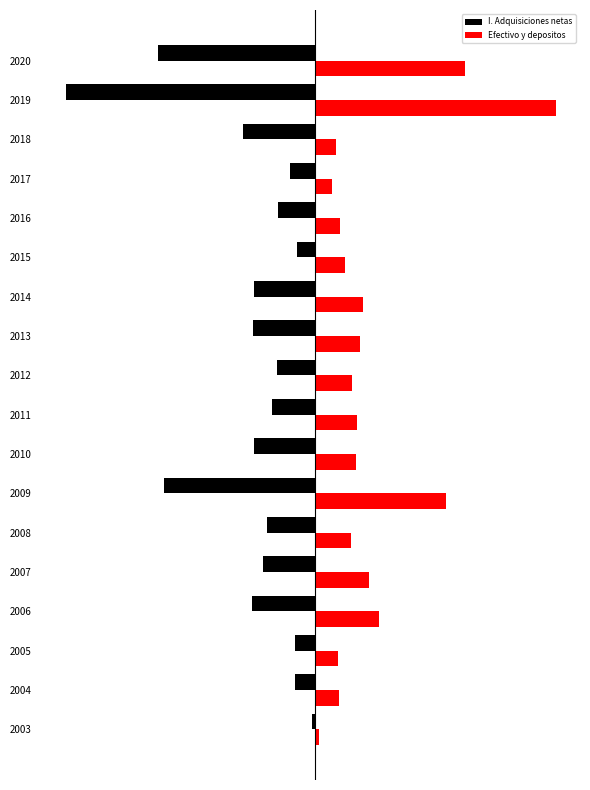

What are all the series names shown in the legend?

I. Adquisiciones netas, Efectivo y depositos